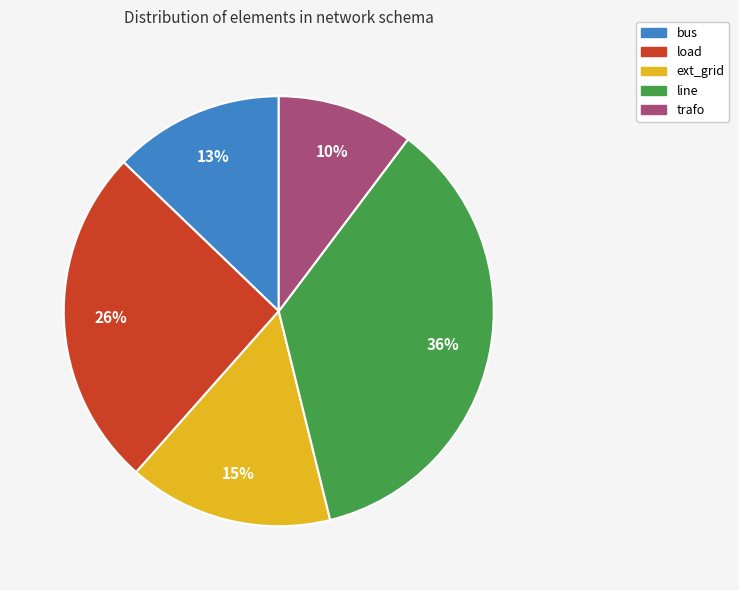

Is load the majority of the pie?

No